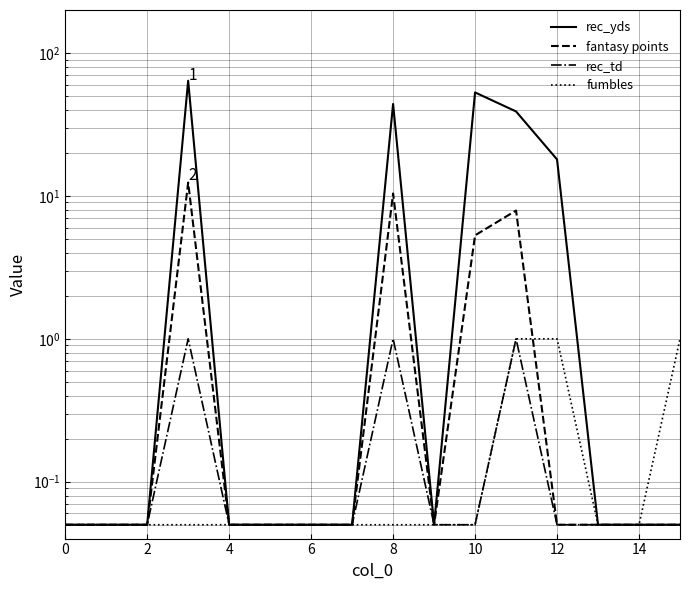

What is the label of the 15th point from the left?

14